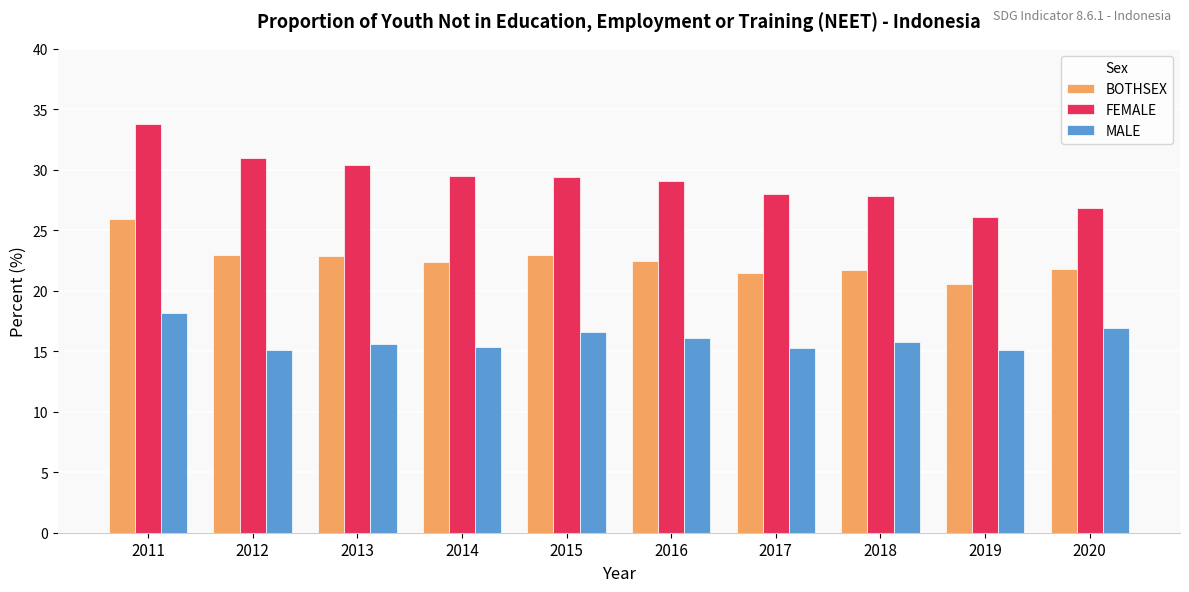

What is the value of the MALE bar at the 9th from the left?

15.1